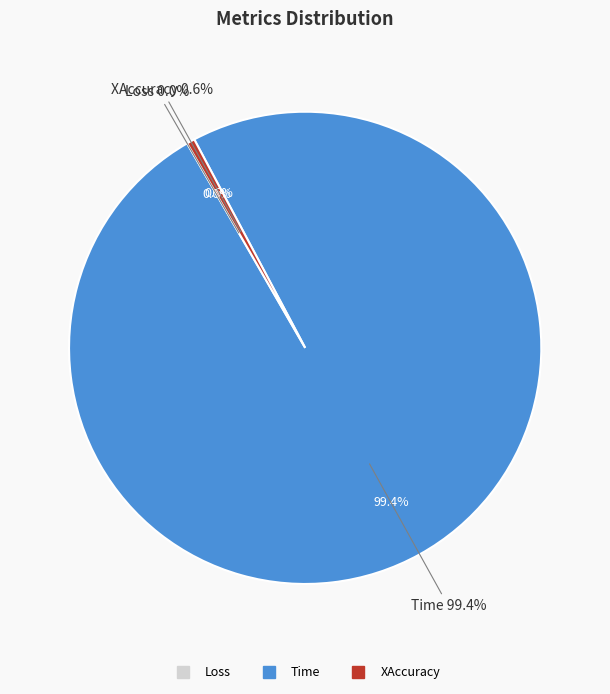

Combined, what portion of the pie is Time and XAccuracy?

100.0%